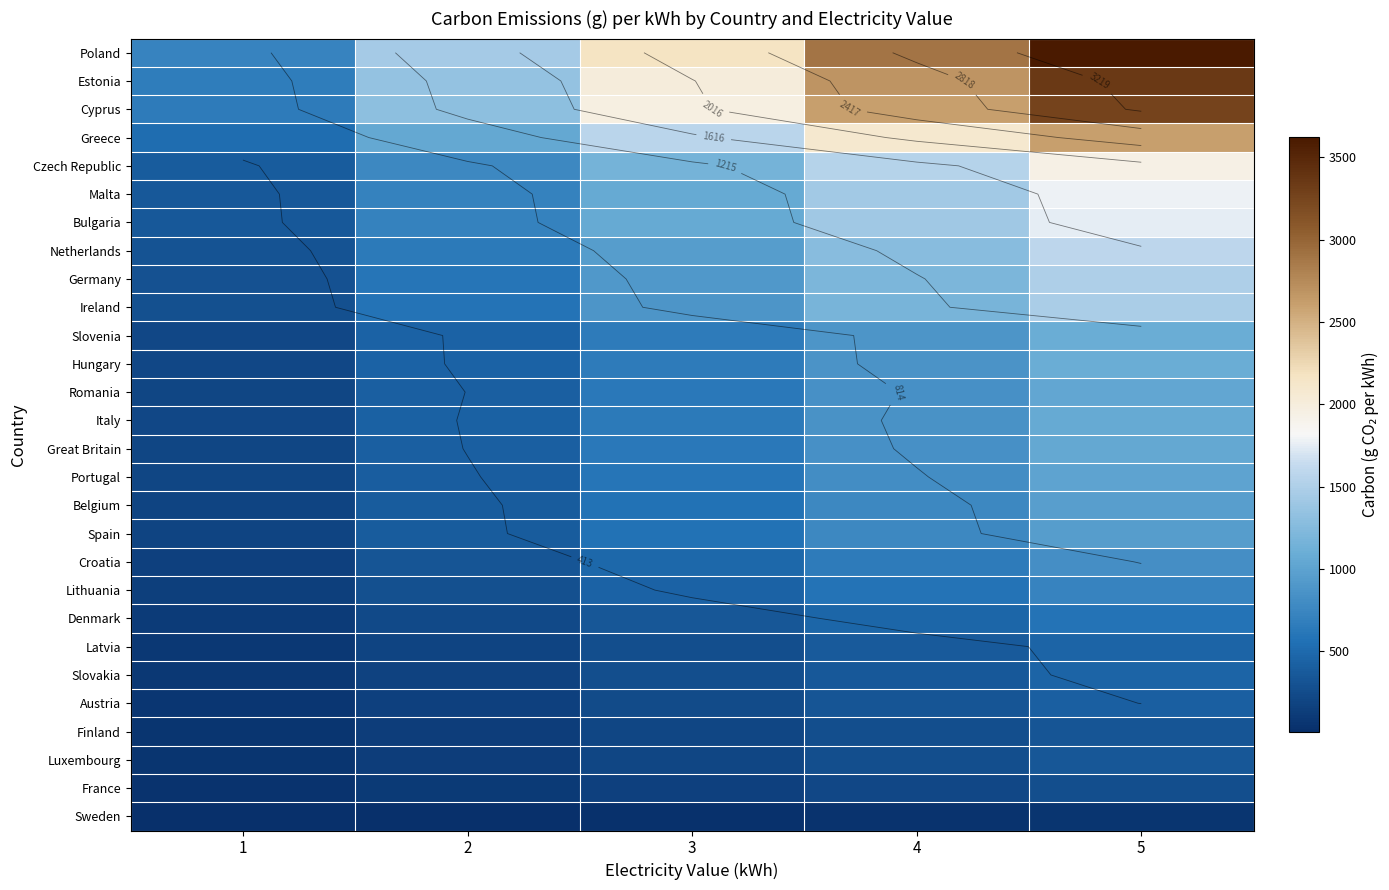

List the series in order of their peak value, lowest first.

Sweden, France, Finland, Luxembourg, Austria, Slovakia, Latvia, Denmark, Lithuania, Croatia, Spain, Belgium, Portugal, Romania, Great Britain, Italy, Hungary, Slovenia, Ireland, Germany, Netherlands, Bulgaria, Malta, Czech Republic, Greece, Cyprus, Estonia, Poland